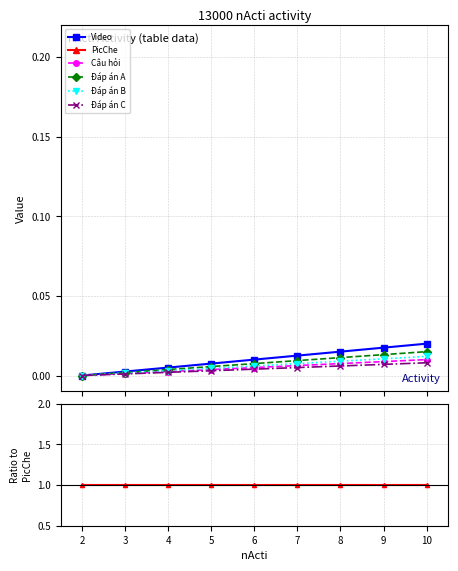

The value of Đáp án A at 4 is 0.0. True or false?

True